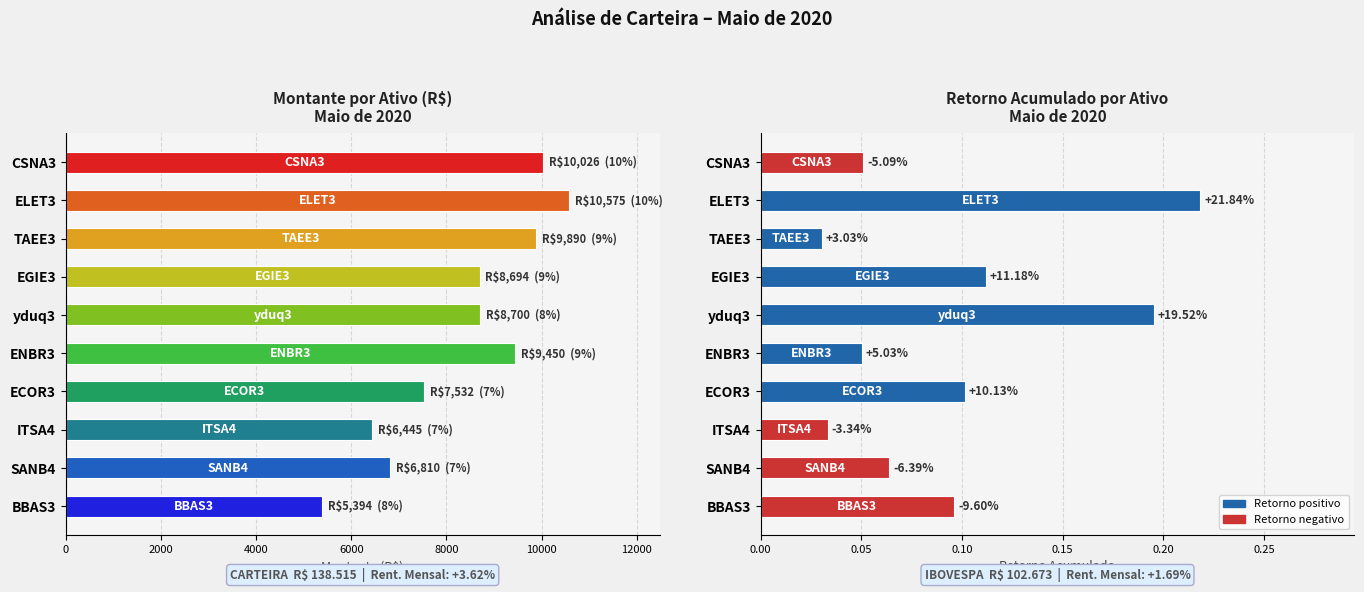

The value of Retorno Acumulado at SANB4 is 0.1. True or false?

False